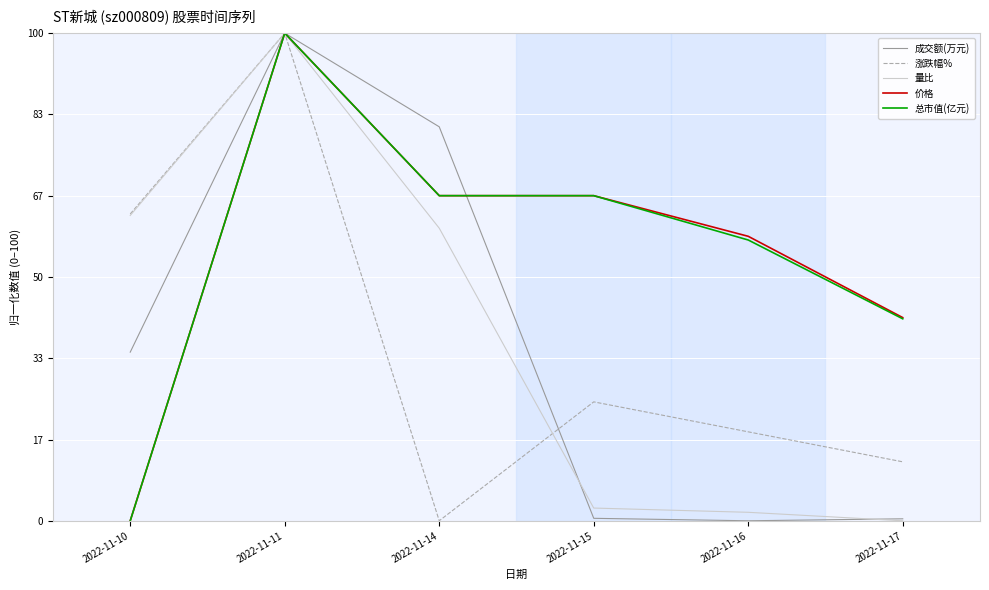

Rank the categories by 涨跌幅% value from highest to lowest.

2022-11-11, 2022-11-10, 2022-11-15, 2022-11-16, 2022-11-17, 2022-11-14